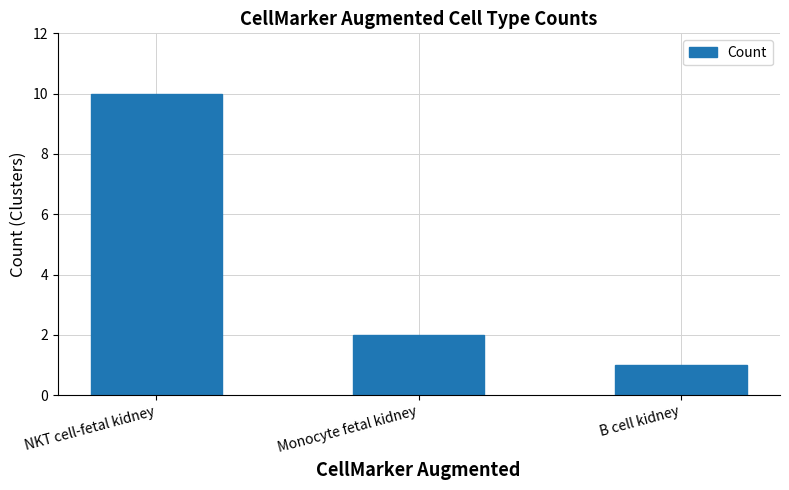

Count the values in the range 1 to 10.

3